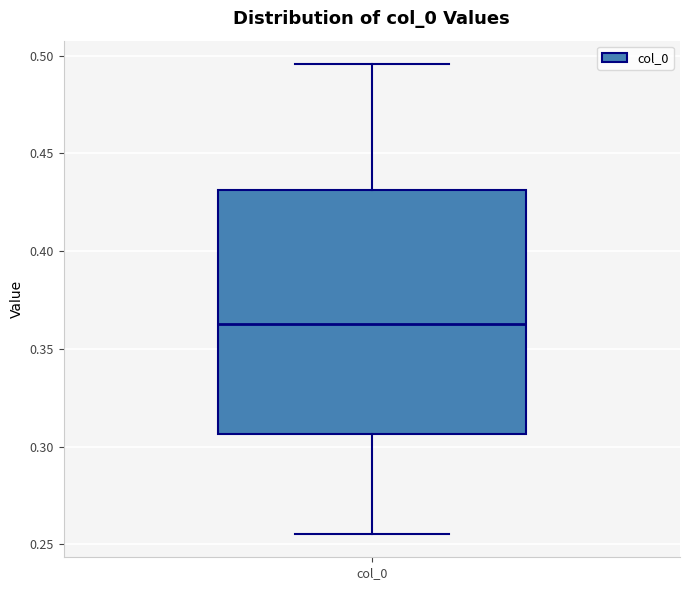

Transcribe this box plot: give where the median line is, the range the box spans, and where the two whiskers end, as read against the y-axis. The values are not printed on the chart, so give them approximately, as read against the axis.

median 0.365, box 0.305 to 0.430, whiskers 0.255 to 0.495